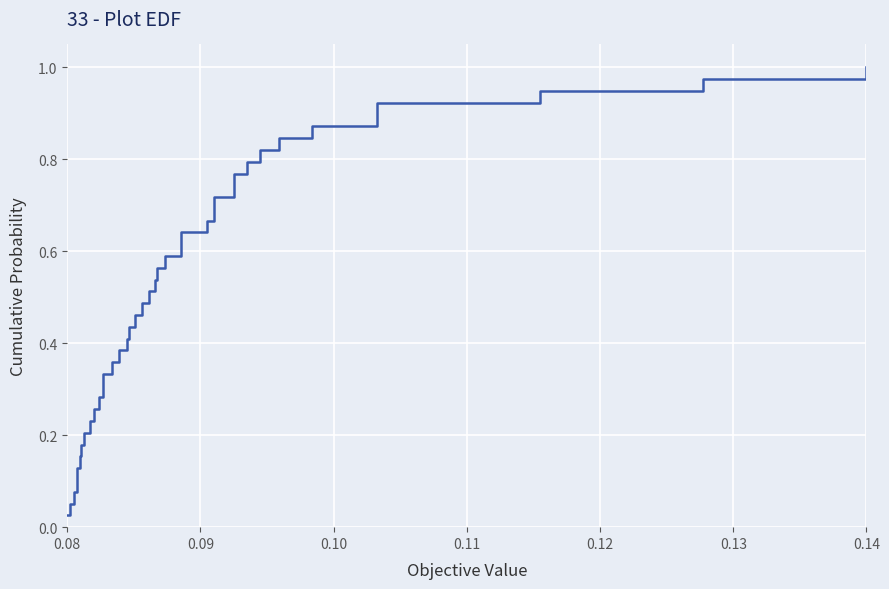

How many lines are shown in the chart?

1